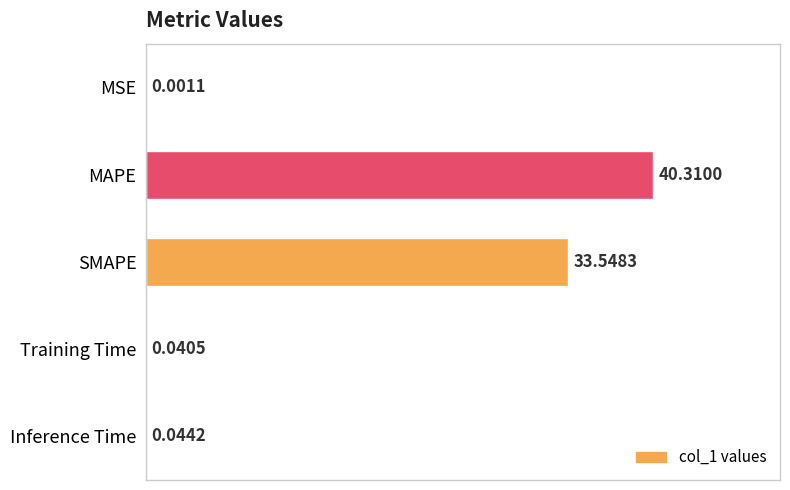

Which category has the highest value across all series?

MAPE